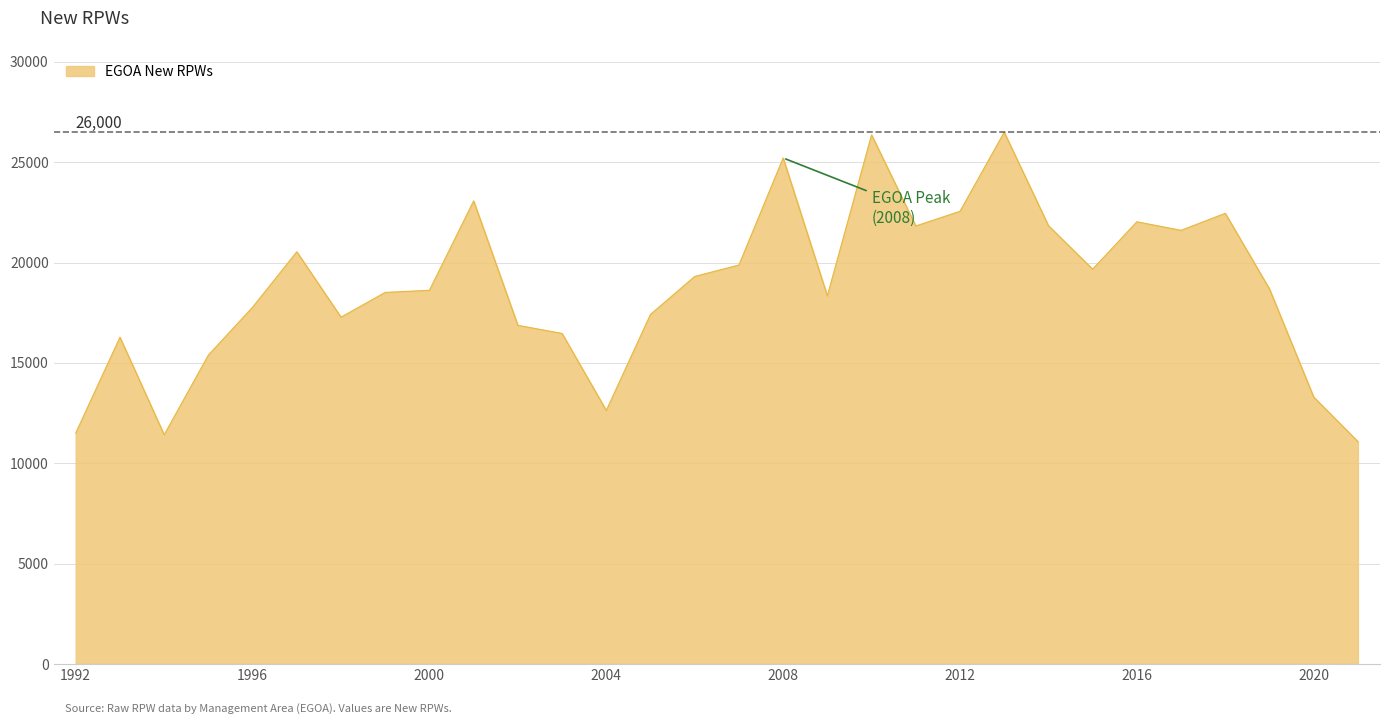

What is the minimum value shown in the chart?

11081.2